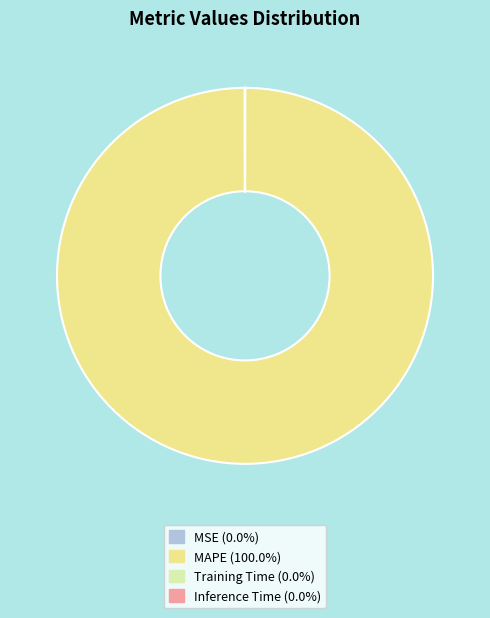

Does any single category account for the majority?

Yes